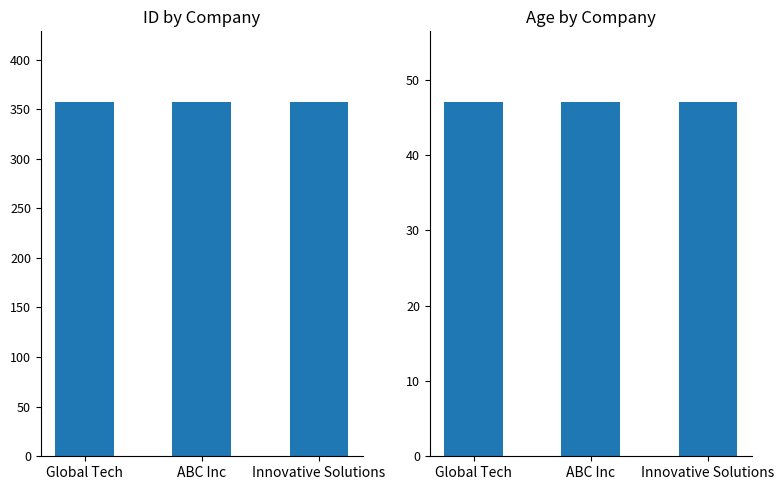

Are the bars grouped side by side (vs. stacked)?

Yes